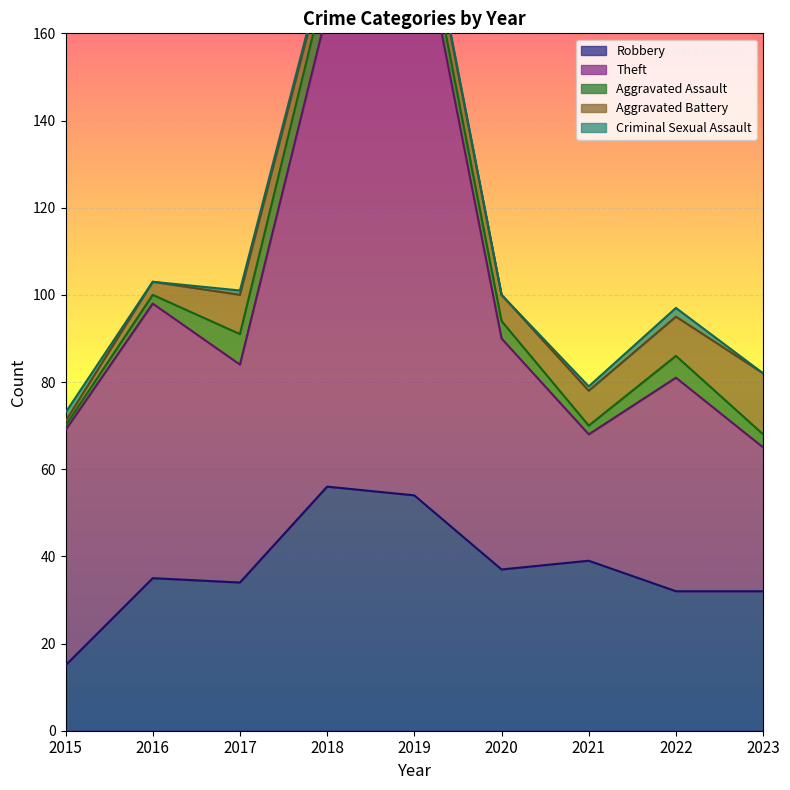

True or false: Aggravated Battery and Robbery intersect in this chart.

False